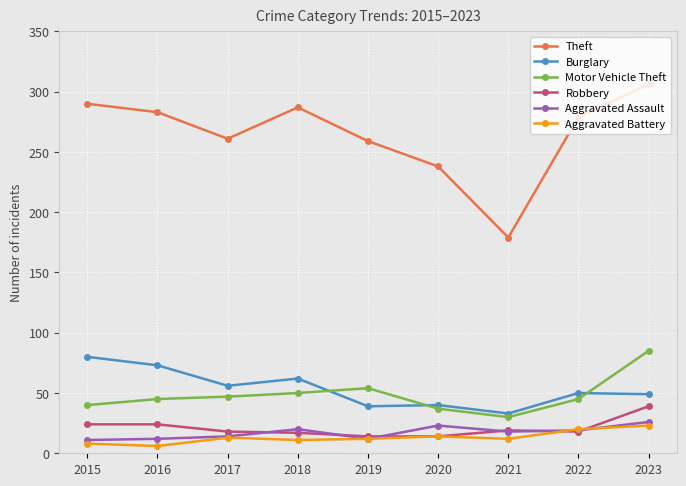

What is the average value of the Robbery series?

21